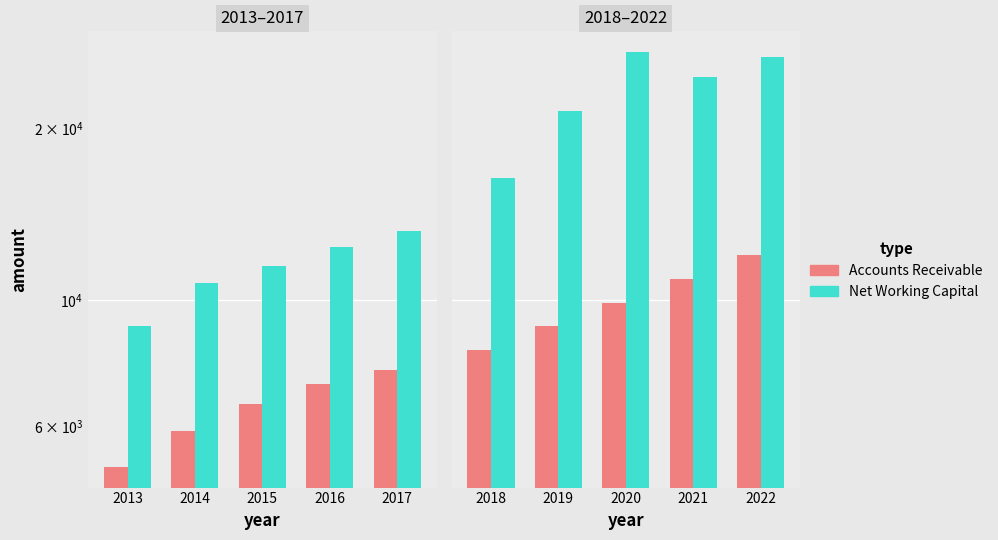

How many data points in Net Working Capital are above 24602?

3